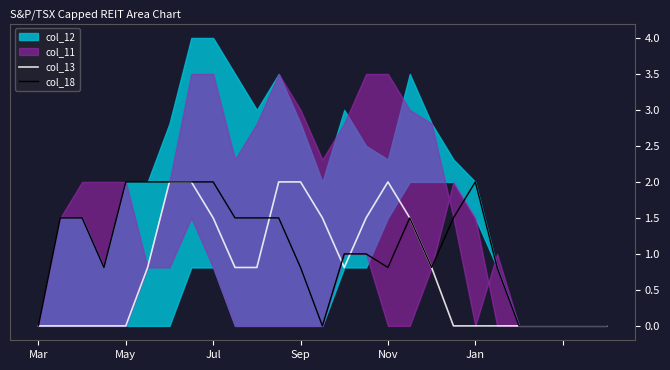

How many times do col_13 and col_18 cross each other?

3